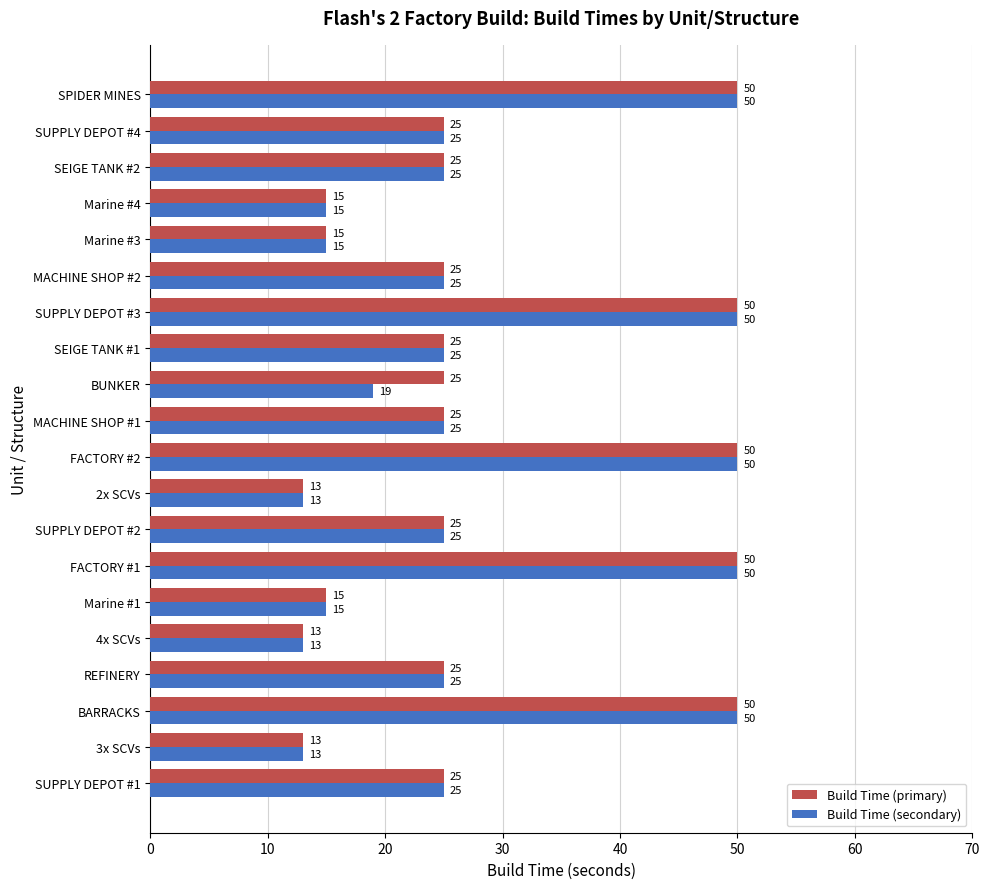

What is the maximum value shown in the chart?

50